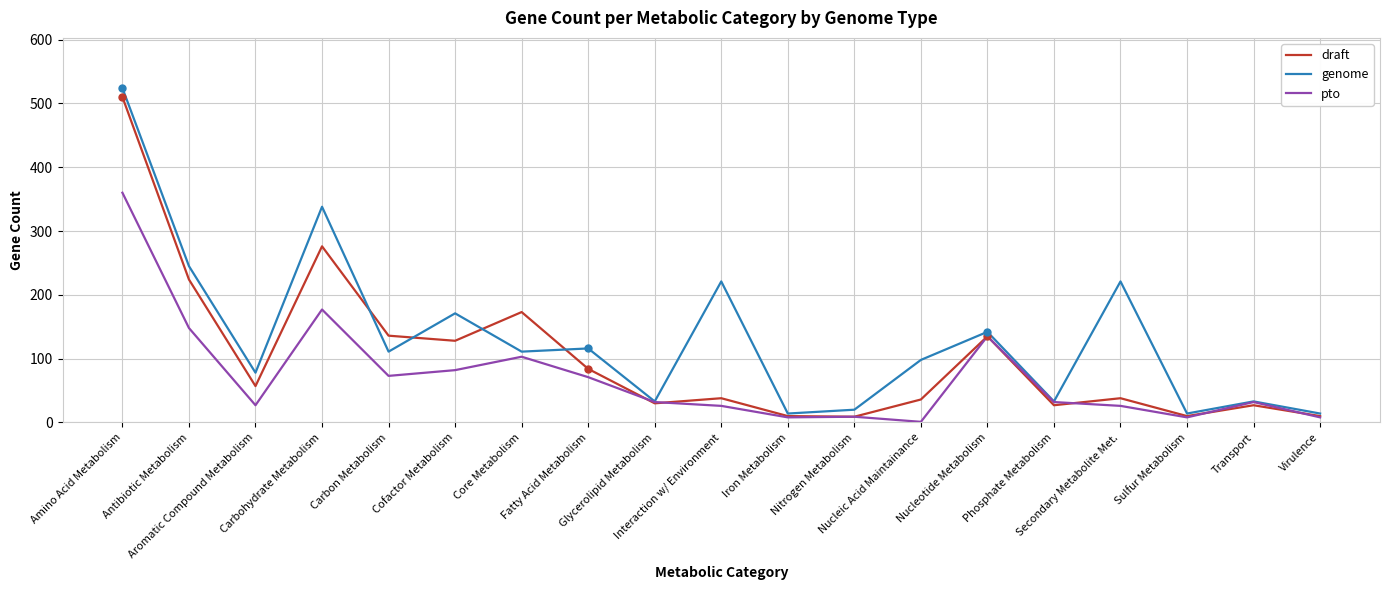

True or false: pto and draft intersect in this chart.

True